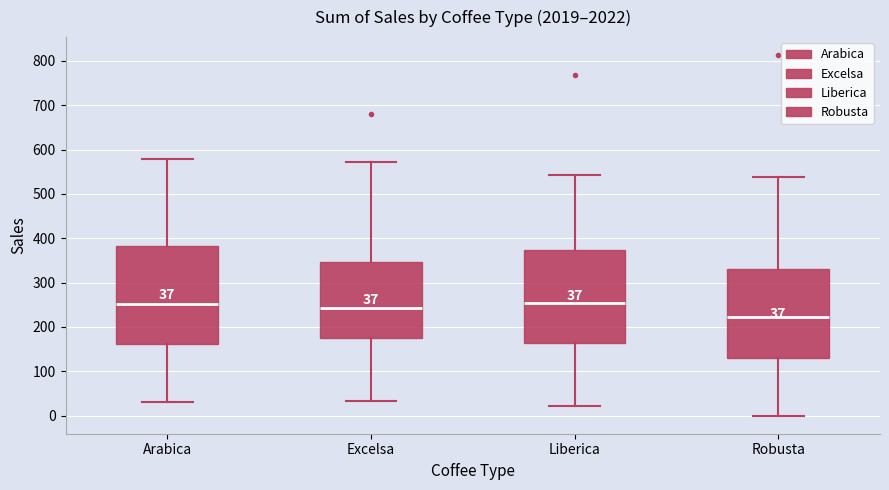

Which box is the tallest, from its lower edge to its upper edge?

Arabica